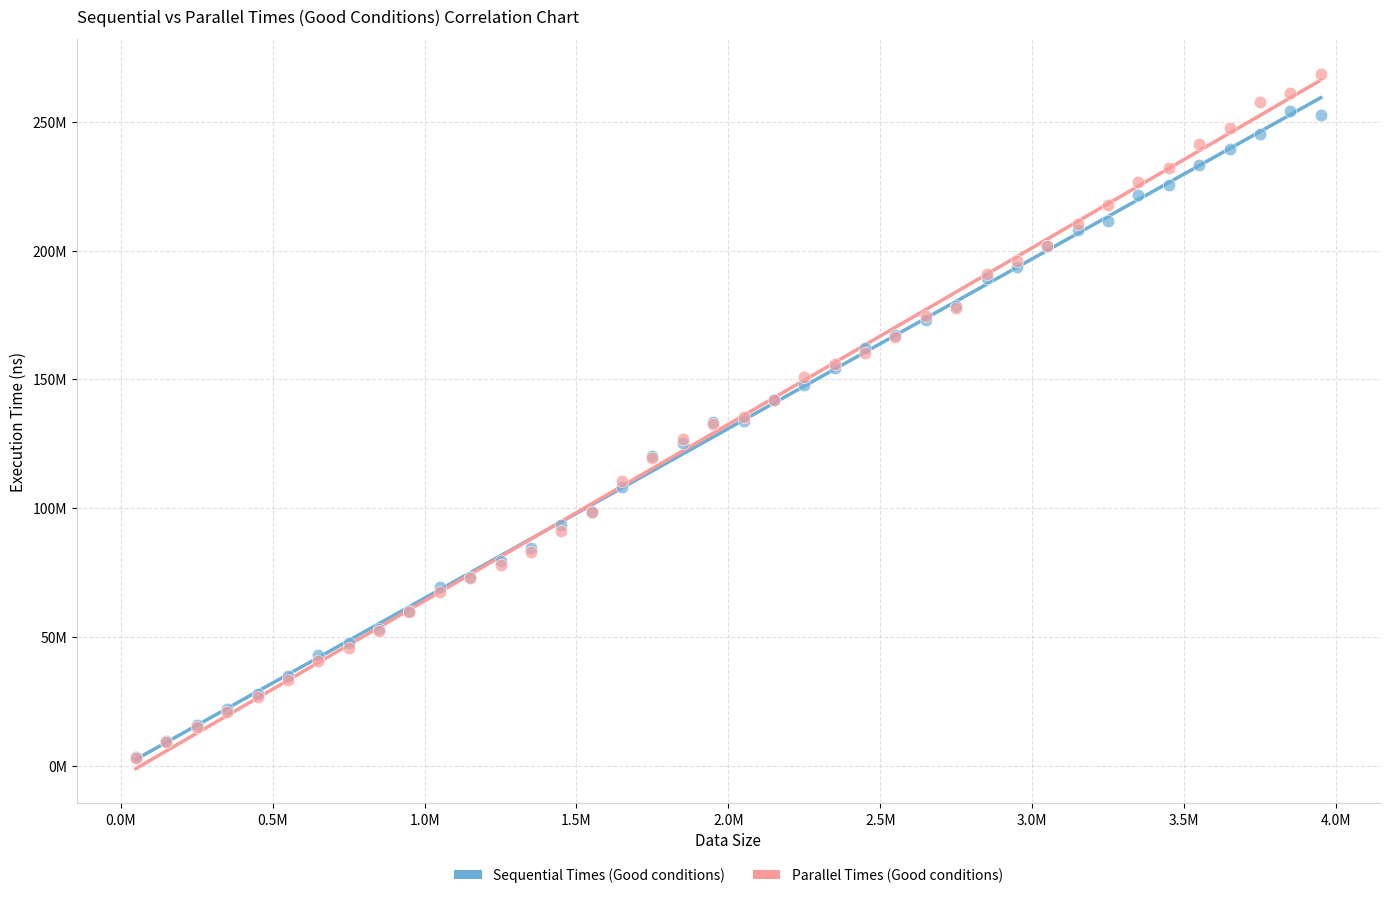

What are all the series names shown in the legend?

Sequential Times (Good conditions), Parallel Times (Good conditions)